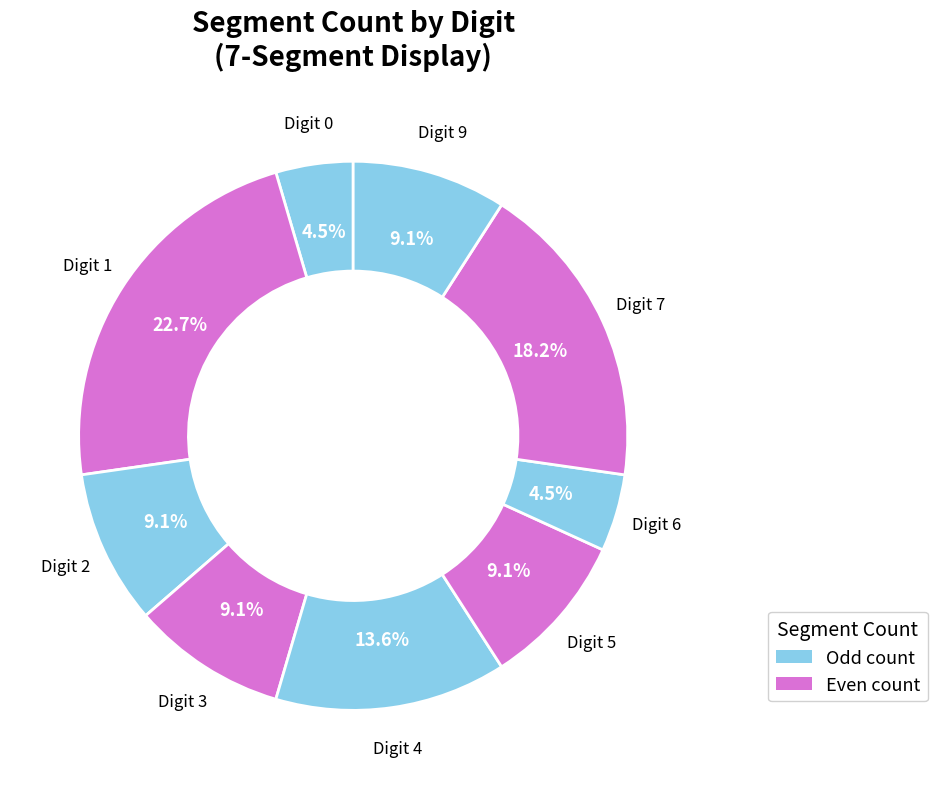

How many slices are in this pie chart?

9